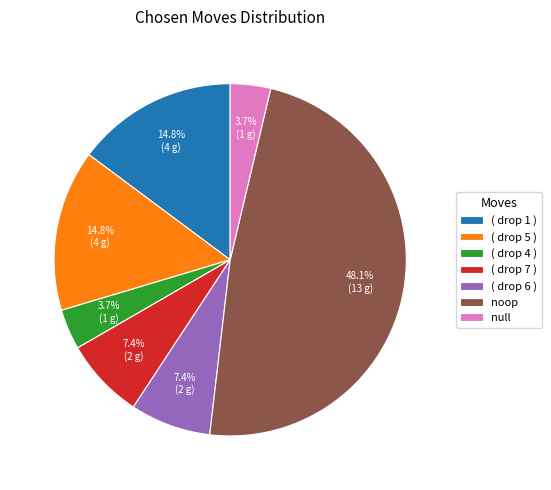

To the nearest percent, what percentage of the pie is ( drop 5 )?

15%